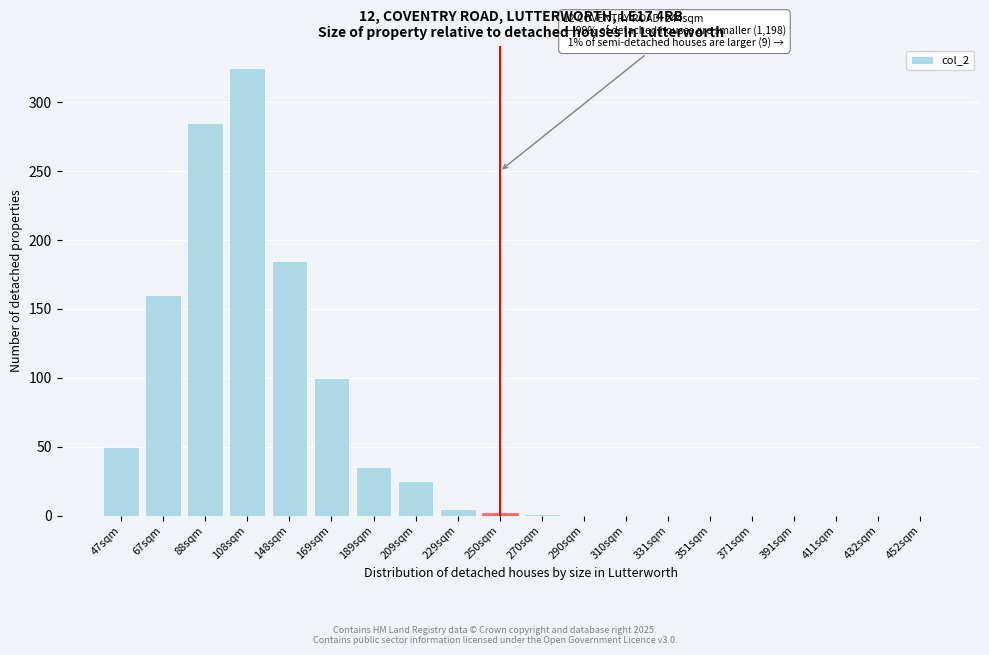

What value does the data have at 209sqm?

25